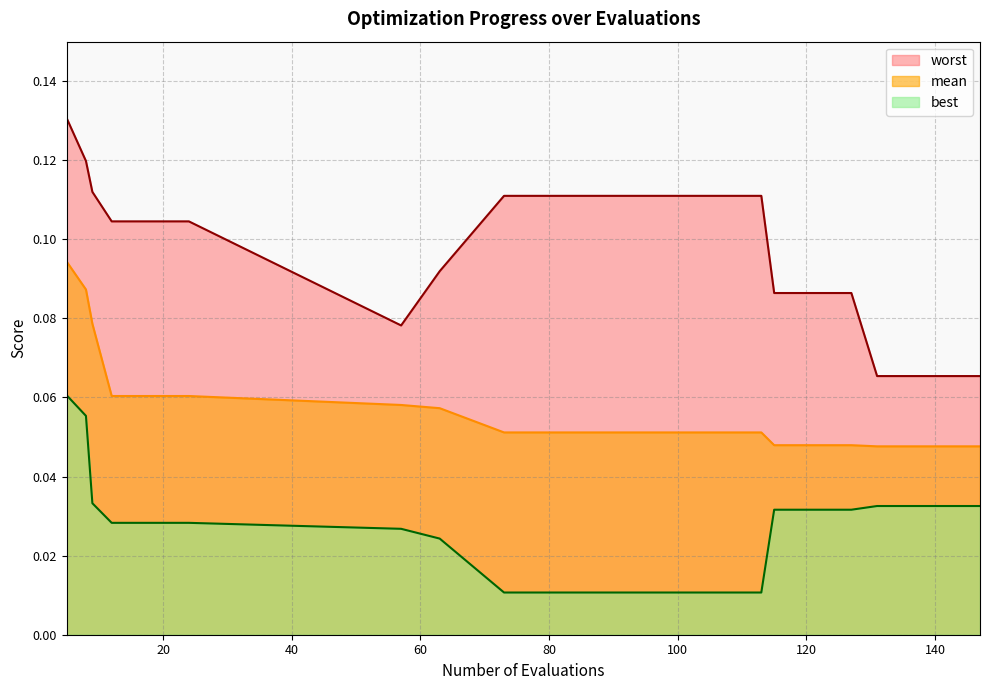

Which series has the widest spread of values?

worst